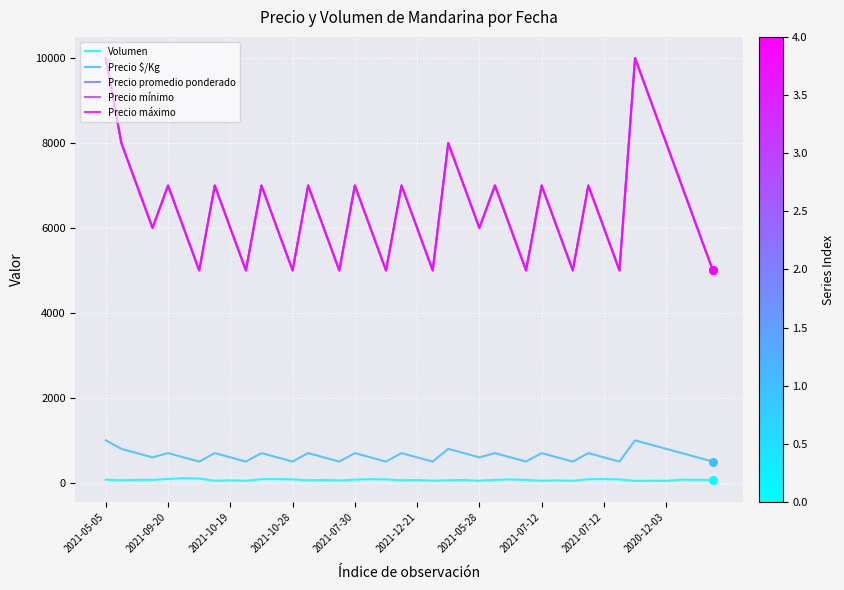

Which series has the largest total across all categories?

Precio promedio ponderado